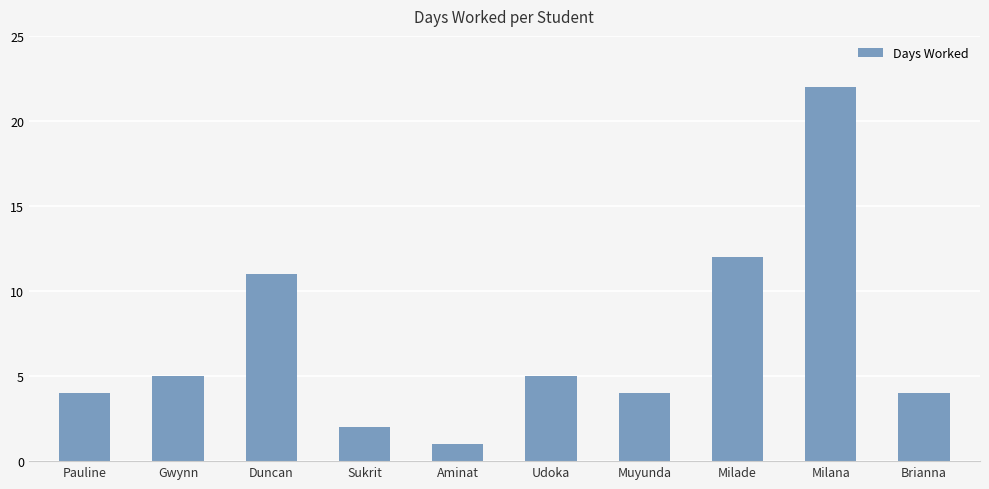

Which label corresponds to the largest value in the chart?

Milana